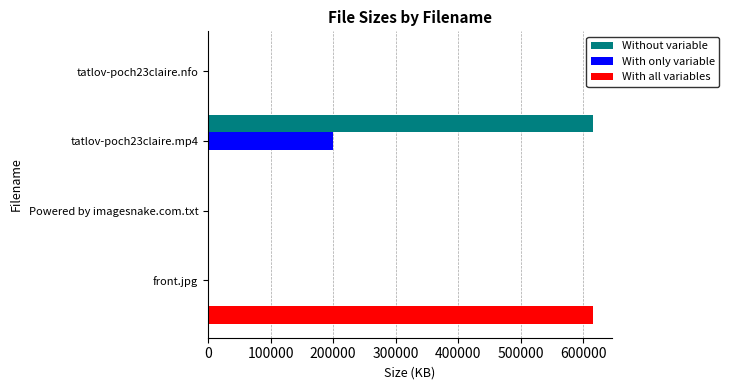

What is the sum of all With only variable values?

200022.5